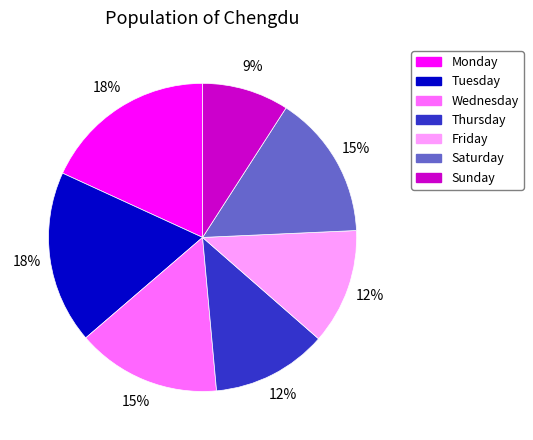

Is there any slice that represents more than half of the pie?

No